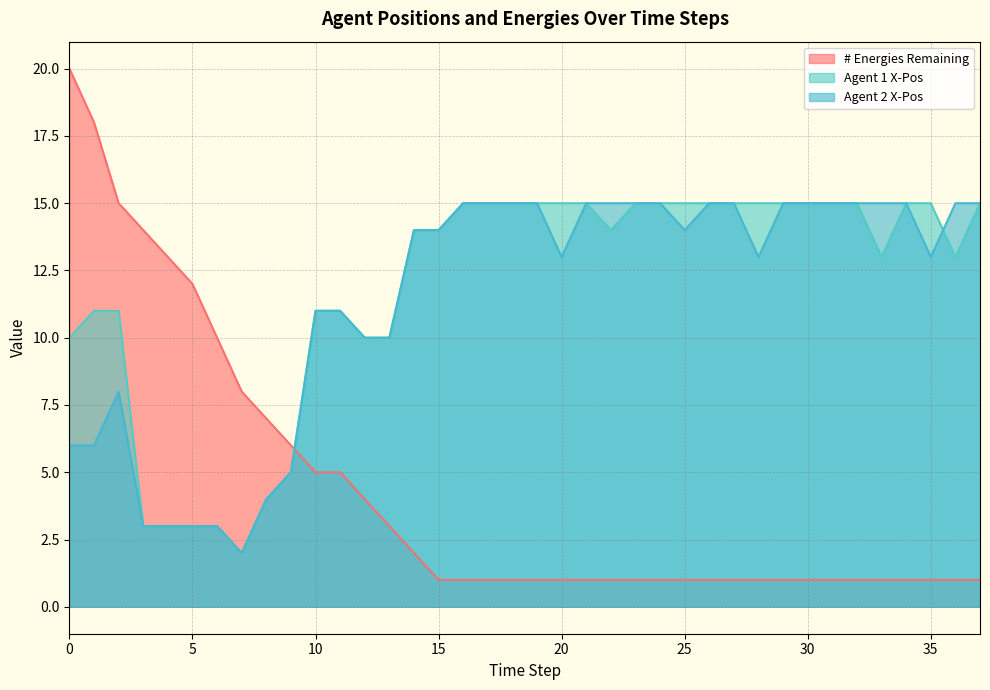

How many lines are shown in the chart?

3